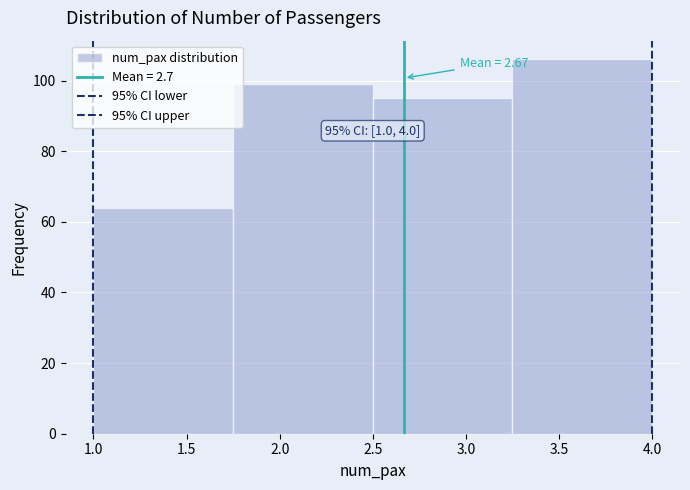

Which range on the x-axis has the tallest bar?

3.25 to 4.00